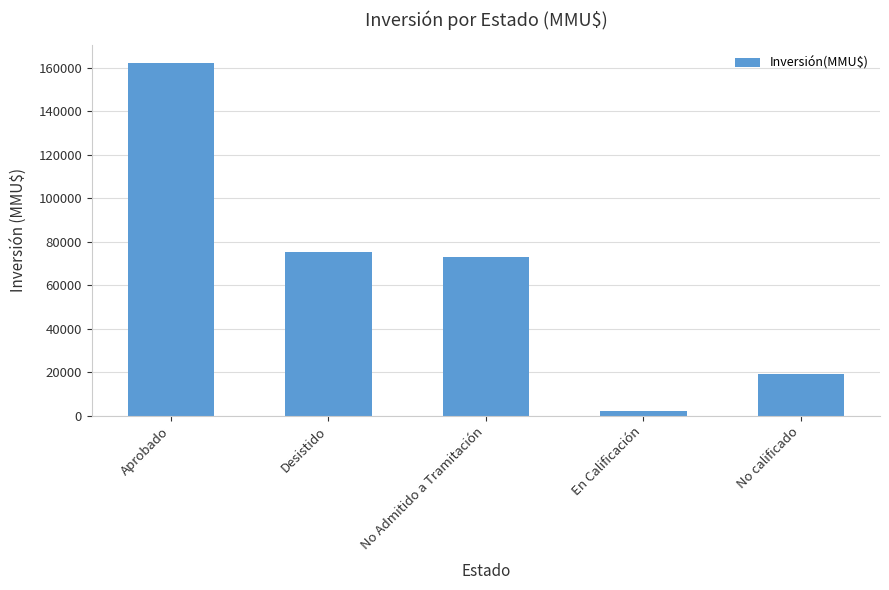

The chart shows a value of 75303 at Desistido. True or false?

True